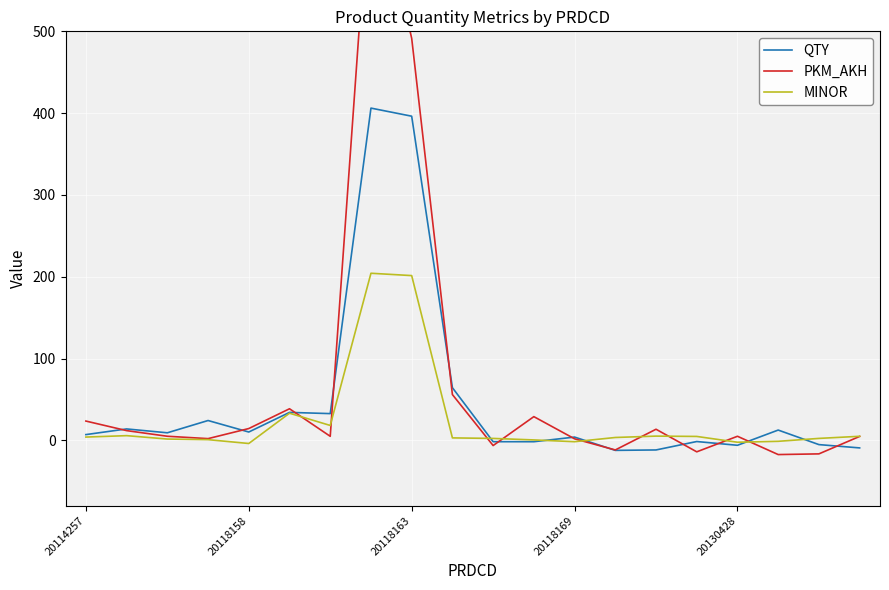

What is the value of the PKM_AKH point at the 16th from the left?

-14.1